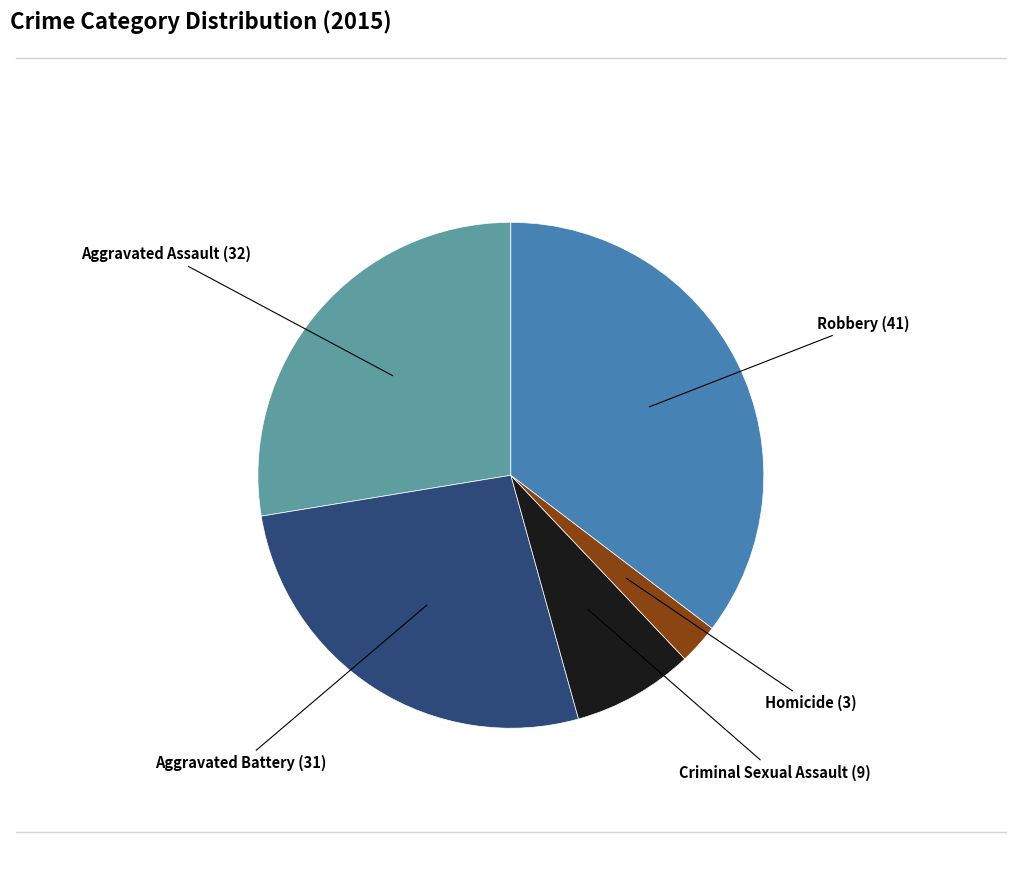

Is there any slice that represents more than half of the pie?

No